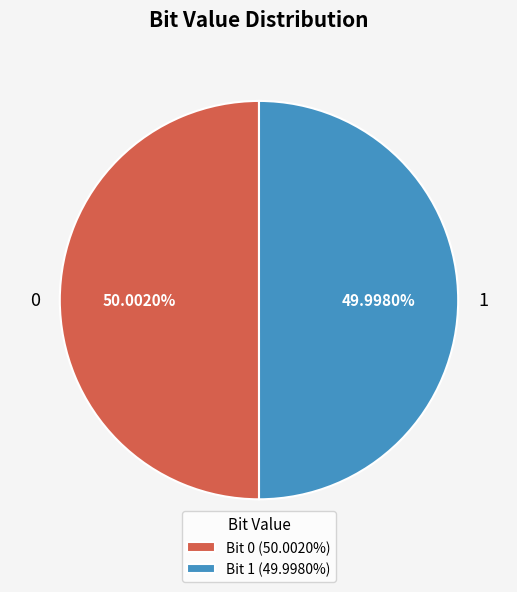

Do Bit 1 (49.9980%) and Bit 0 (50.0020%) together represent more than half of the pie?

Yes